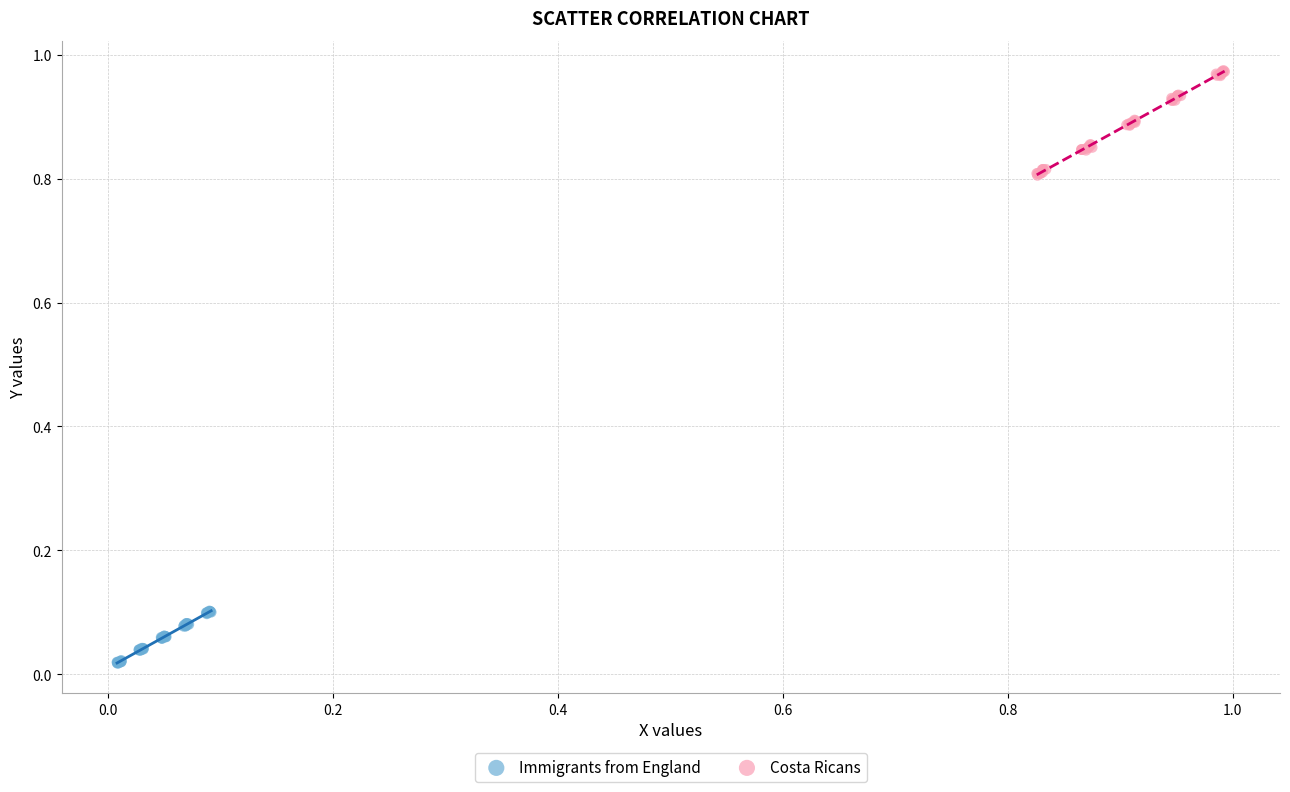

Which series reaches the minimum Y coordinate?

Immigrants from England